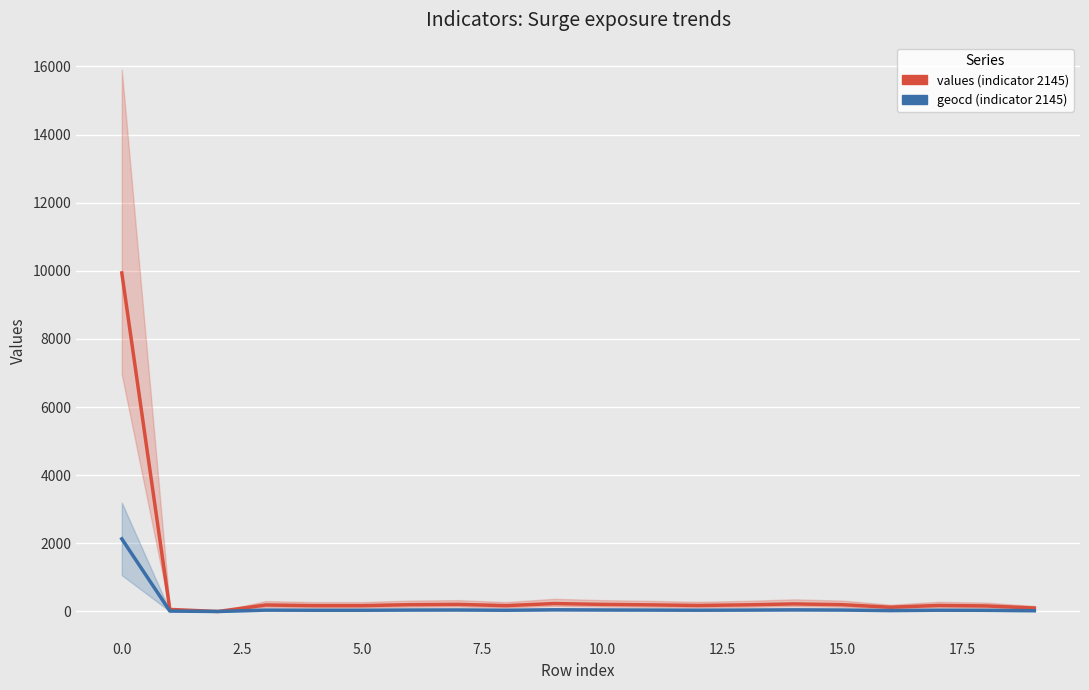

How many data points does each series have?

20